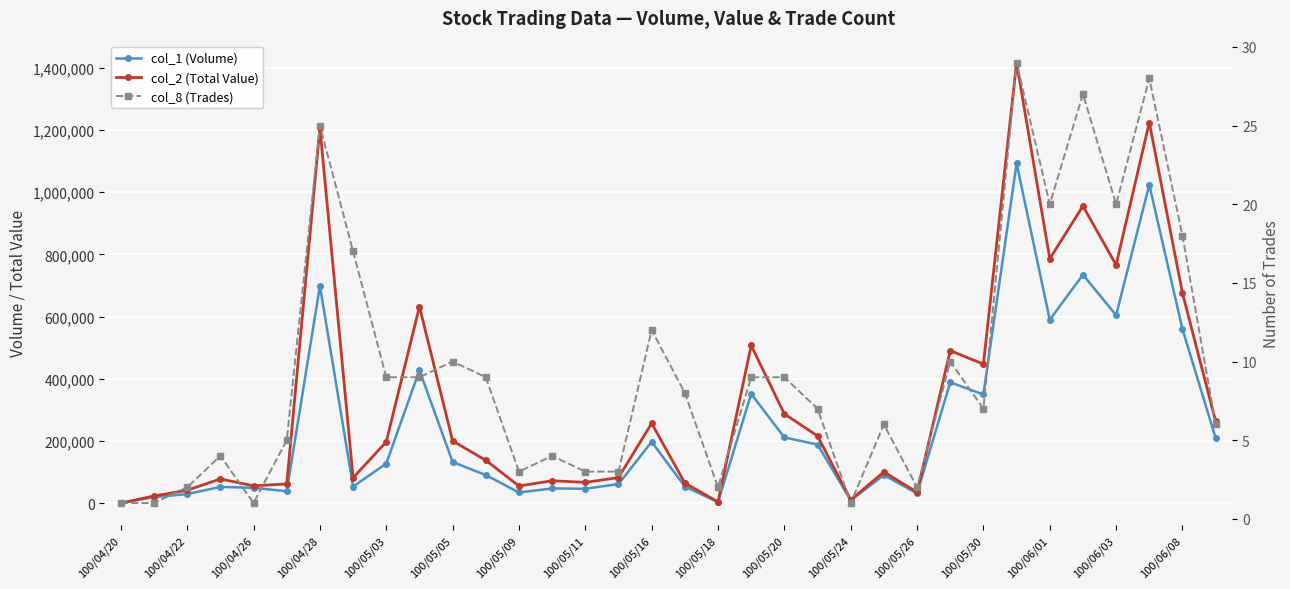

Reading left to right, extract all data points from this chart.

col_1 (Volume): 1000	20000	30000	53000	50000	39000	699000	54000	128000	428000	133000	91000	35000	48000	47000	62000	198000	54000	4000	352000	212000	189000	10000	91000	32000	389000	350000	1093000	590000	735000	605000	1024000	560000	210000
col_2 (Total Value): 1000	23800	42200	78500	56500	62290	1207340	82190	197840	632800	200880	138430	55900	72770	67540	82860	257360	65330	4800	507760	287560	216850	11100	101110	35860	490990	447630	1416490	786300	955800	766450	1224080	676050	263800
col_8 (Trades): 1	1	2	4	1	5	25	17	9	9	10	9	3	4	3	3	12	8	2	9	9	7	1	6	2	10	7	29	20	27	20	28	18	6